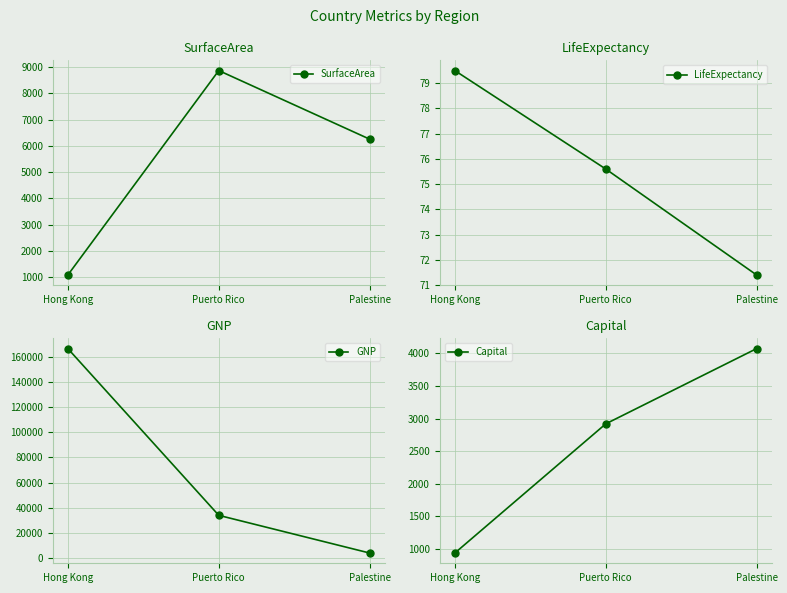

What is the total value across all series at Hong Kong?

168539.5